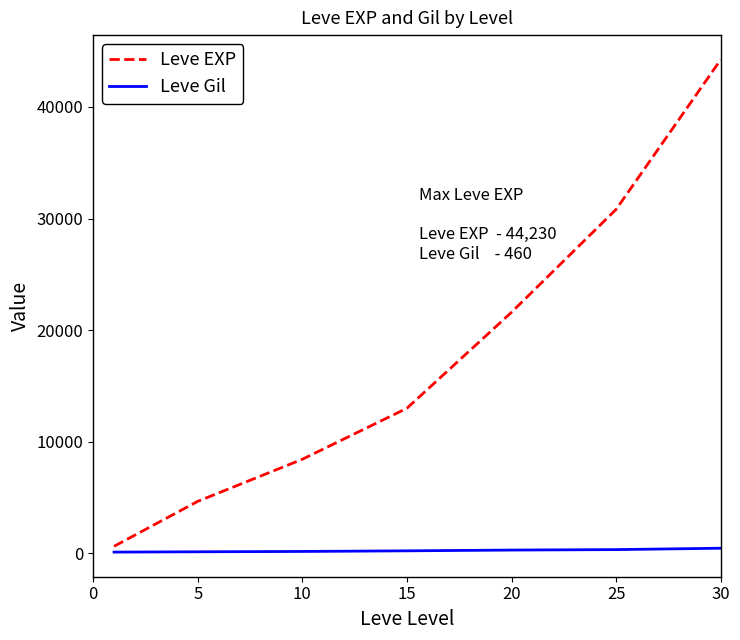

Which series has the largest total across all categories?

Leve EXP